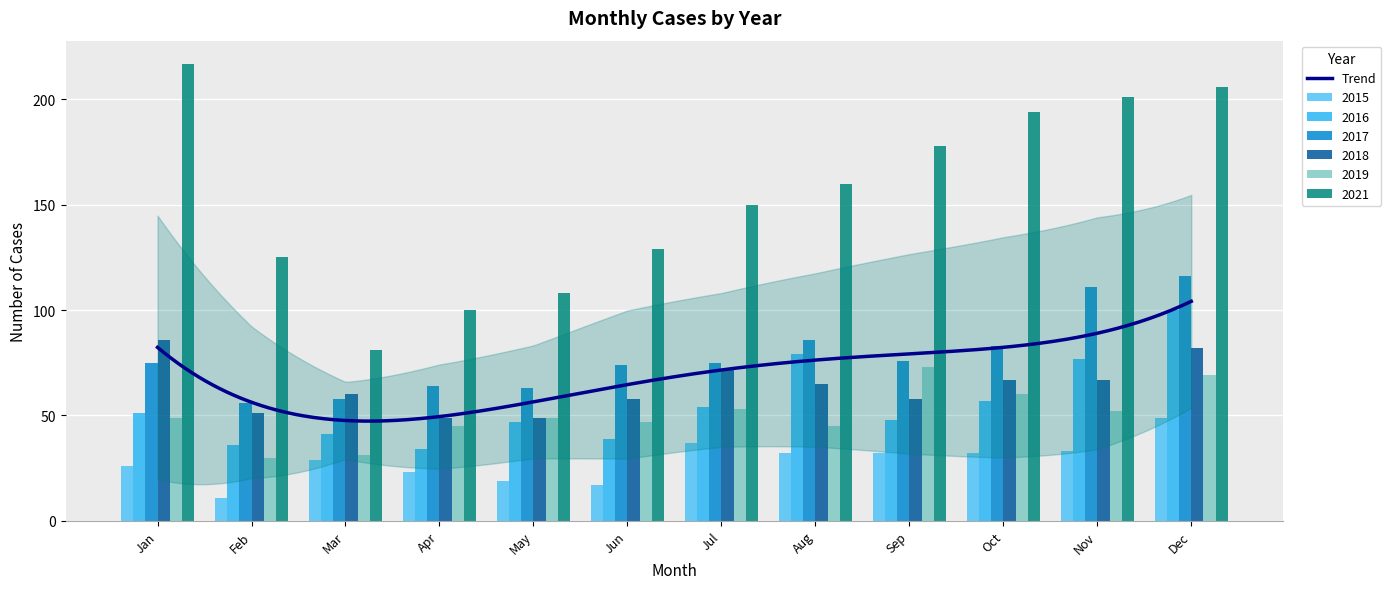

Reading right to left, what are all the values shown in this chart?

2015: 49	33	32	32	32	37	17	19	23	29	11	26
2016: 100	77	57	48	79	54	39	47	34	41	36	51
2017: 116	111	83	76	86	75	74	63	64	58	56	75
2018: 82	67	67	58	65	72	58	49	49	60	51	86
2019: 69	52	60	73	45	53	47	49	45	31	30	49
2021: 206	201	194	178	160	150	129	108	100	81	125	217